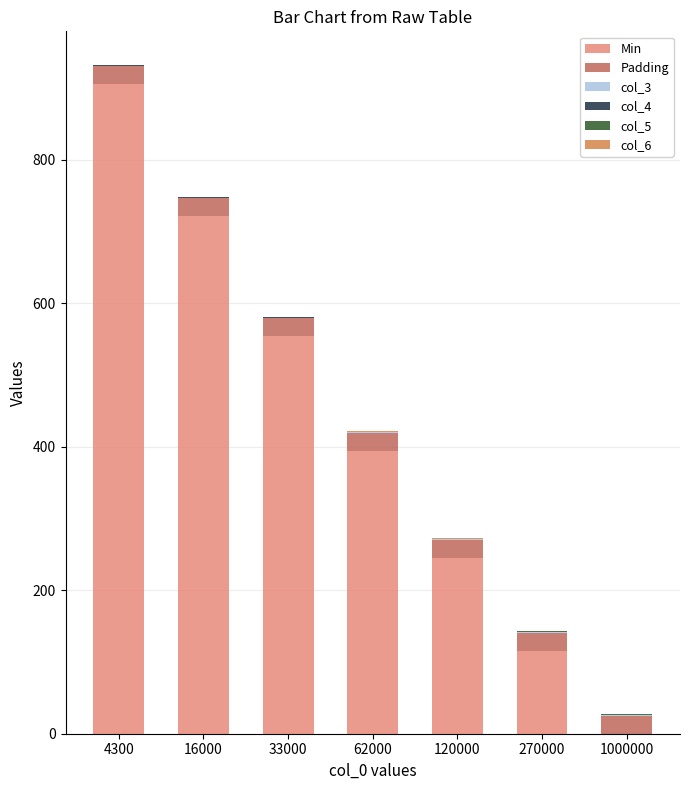

Are the bars horizontal?

No